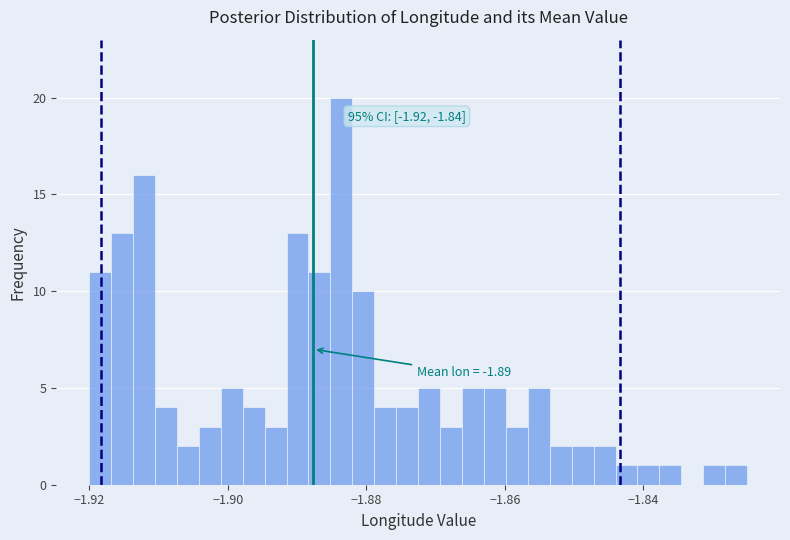

Around what value on the x-axis is the tallest bar? Give the approximate position of its centre, as read against the axis.

-1.884